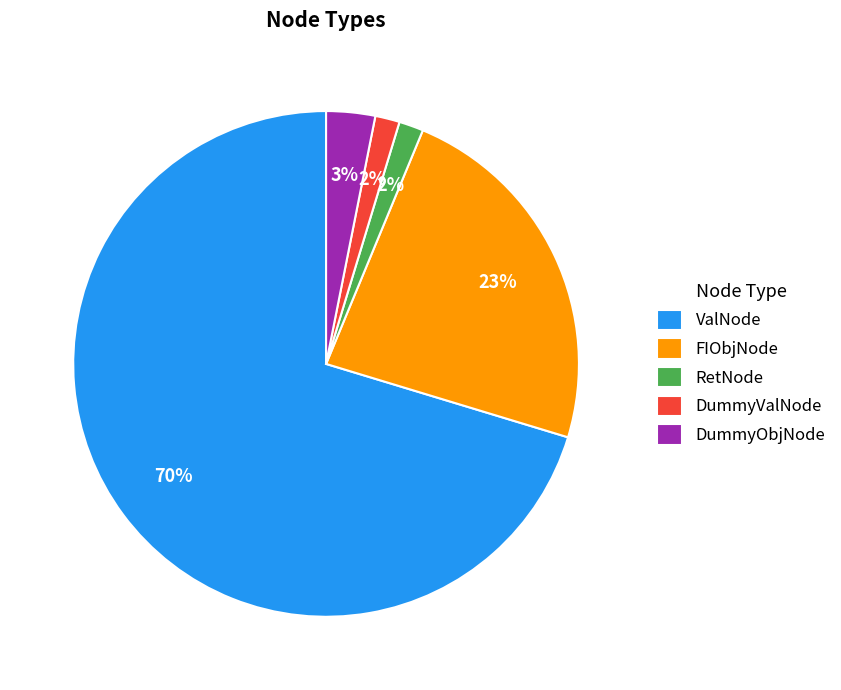

Is the sum of DummyObjNode and DummyValNode greater than half?

No